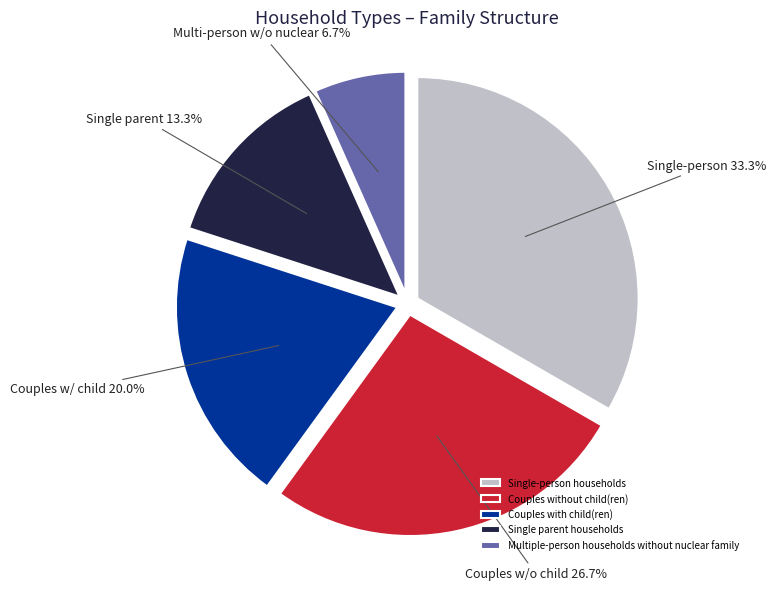

What is the total percentage of Single parent households and Multiple-person households without nuclear family?

20.0%